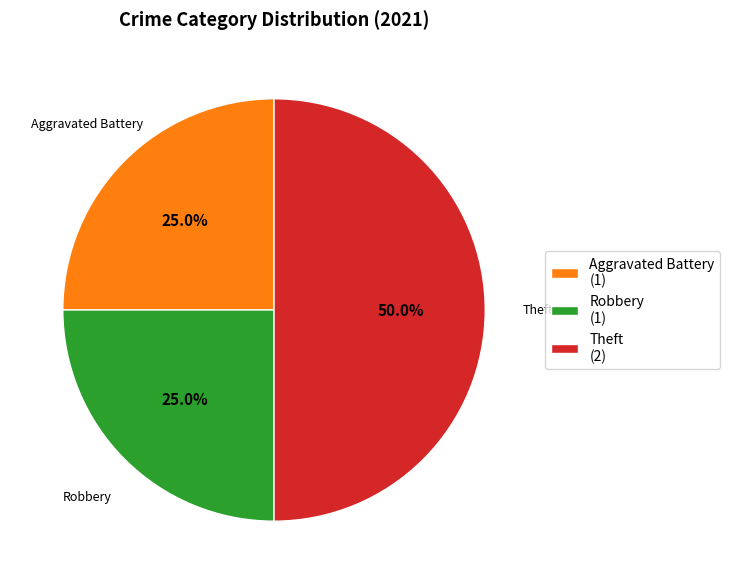

Is Robbery (1) the majority of the pie?

No